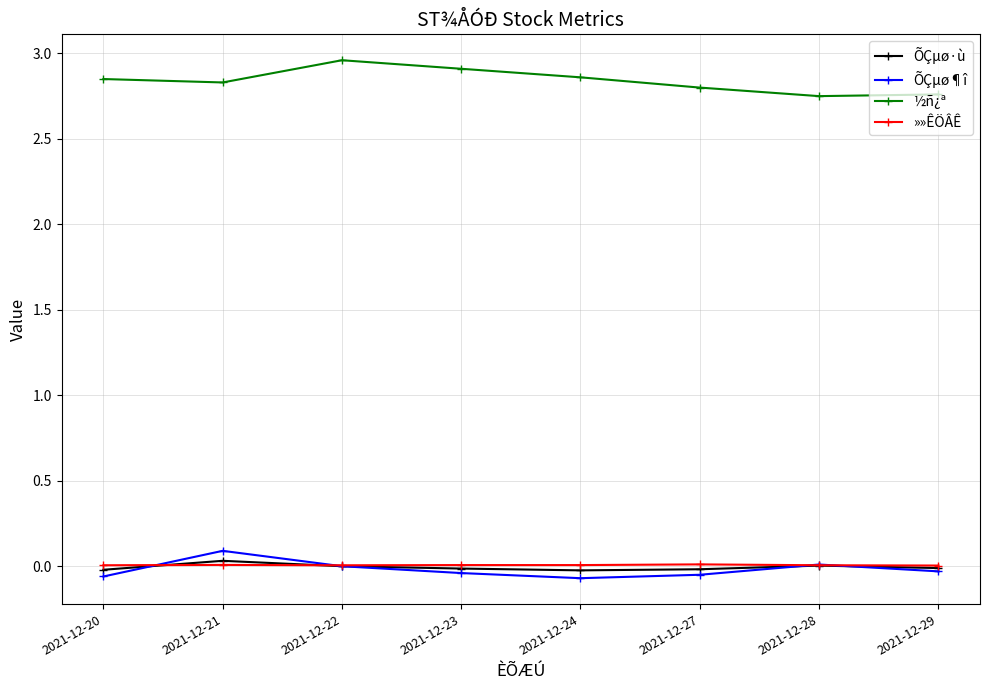

How many interior local peaks does the ½ñ¿ª series have?

1